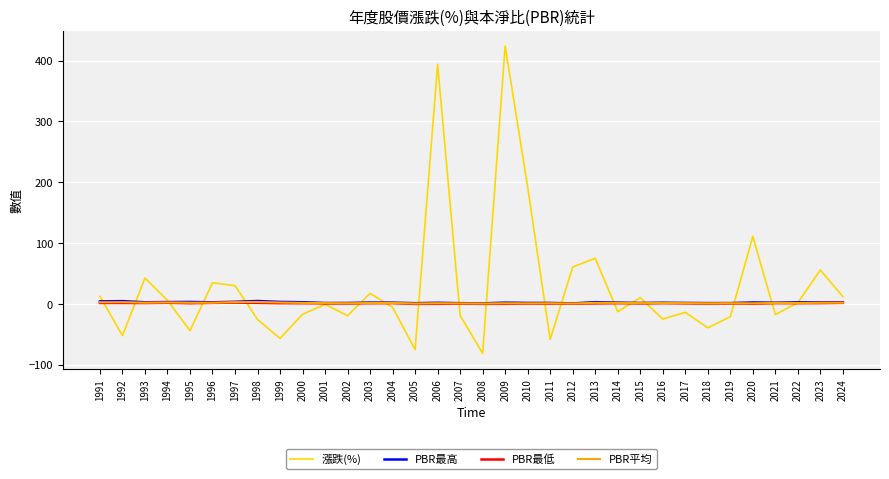

What is the total value across all series at 1997?

38.7